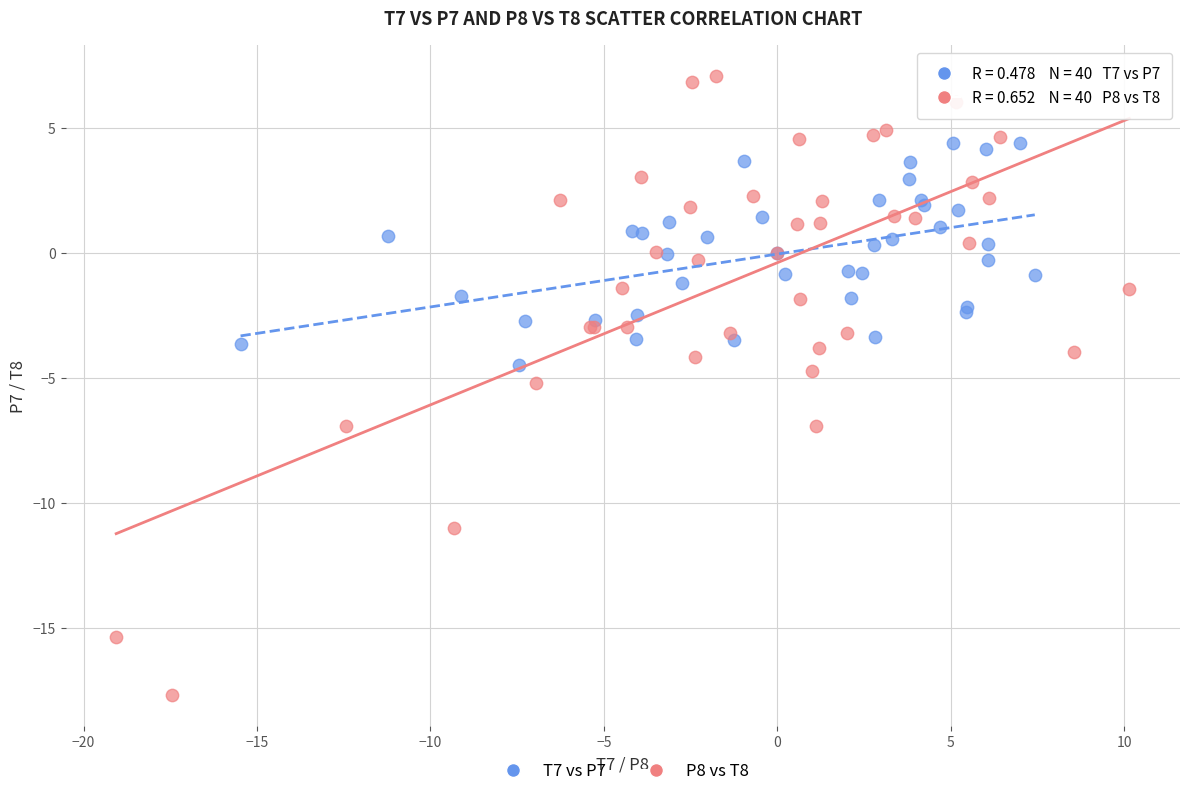

Which series contains the highest Y value?

P8 vs T8